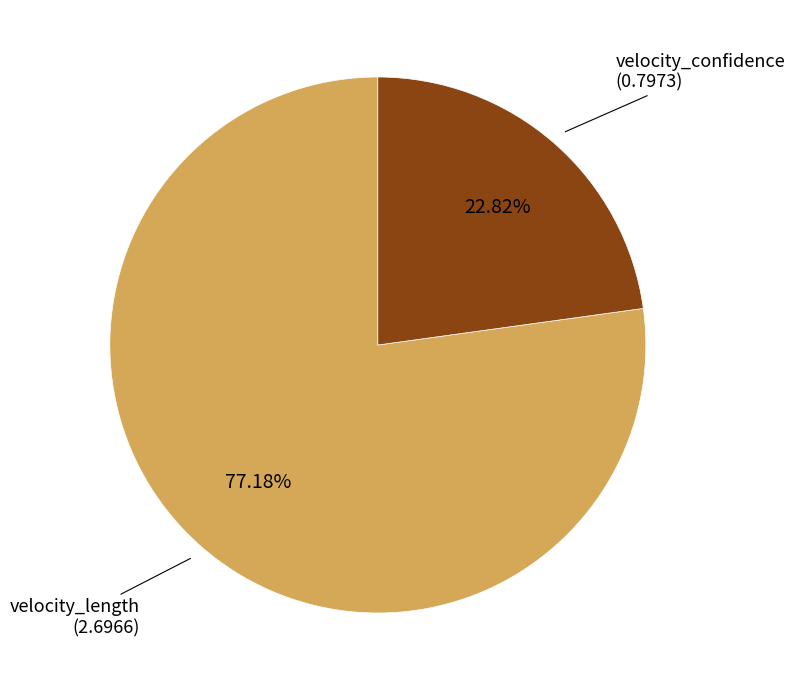

Which category has the biggest portion of the pie?

velocity_length